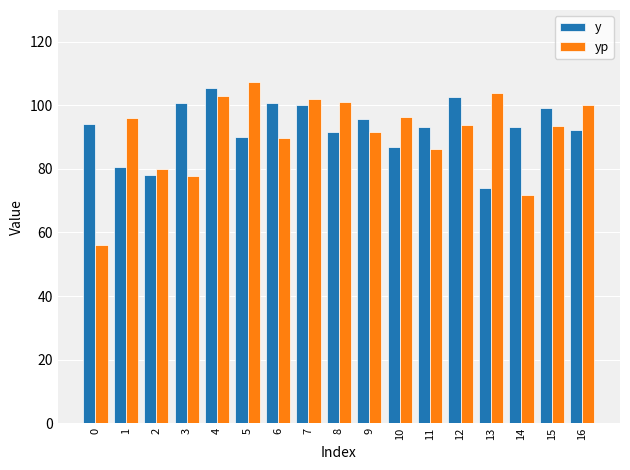

What are all the series names shown in the legend?

y, yp